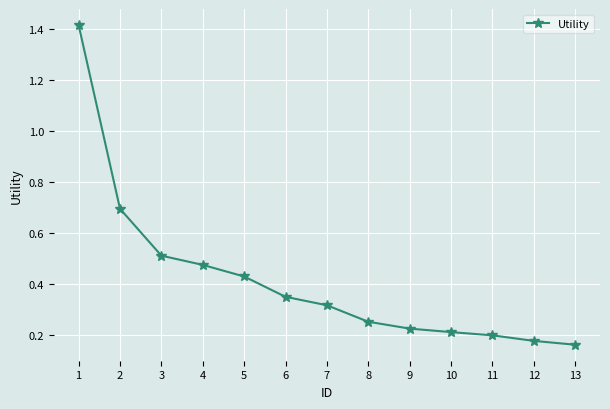

Is it true that the value at 5 is 0.7?

False